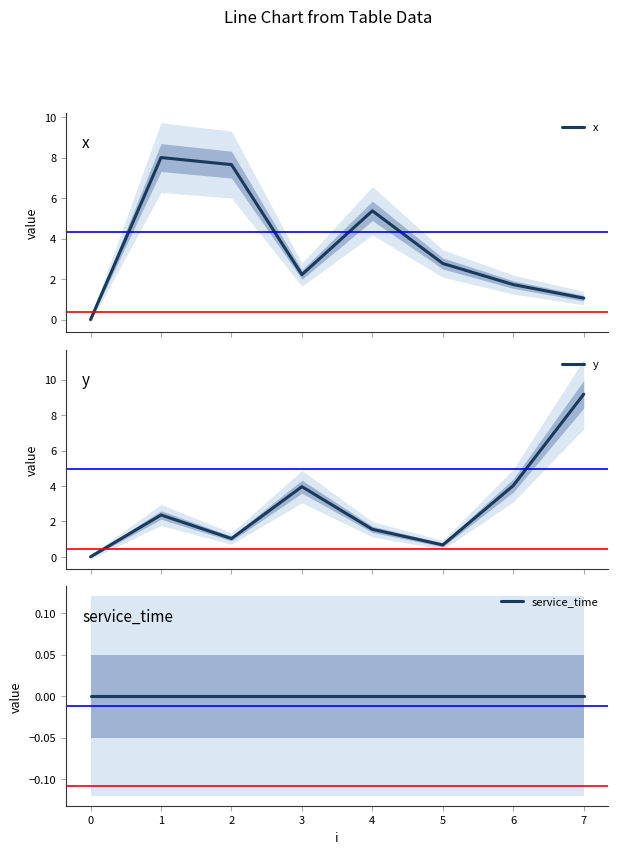

What is the average value of the x series?

3.6